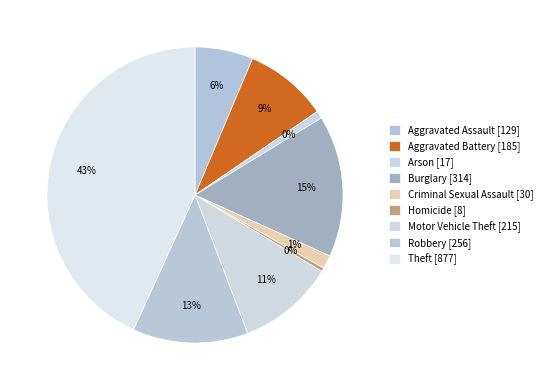

What is the change in value from Aggravated Assault to Aggravated Battery?

+56